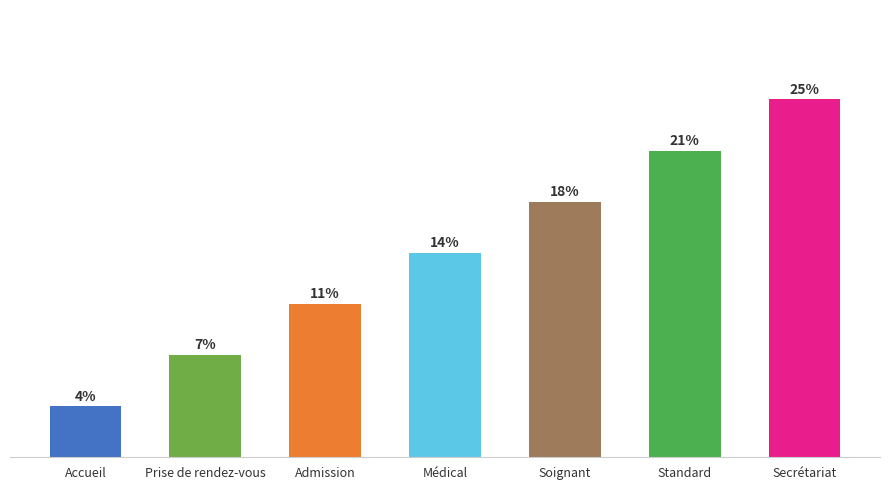

Are the bars horizontal?

No